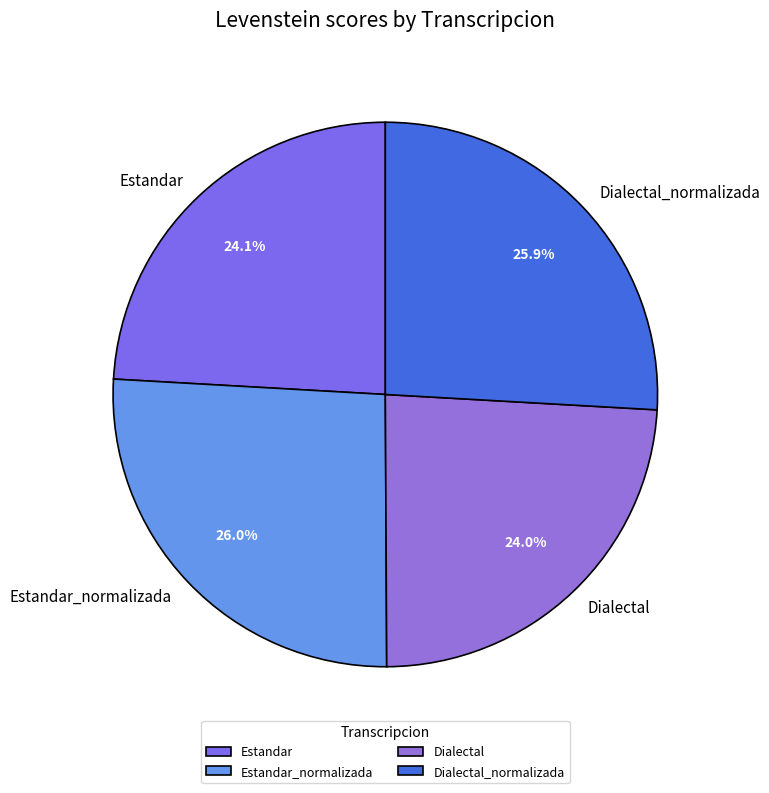

Does any single category account for the majority?

No